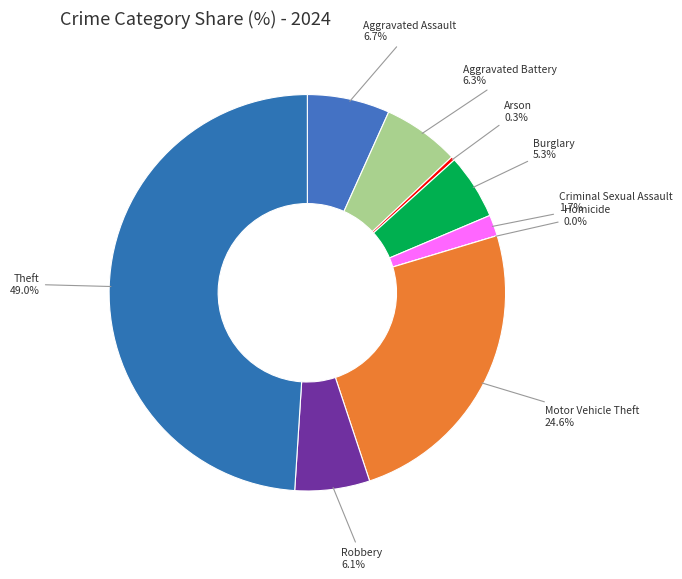

Is it true that Aggravated Battery is 6% of the pie?

True